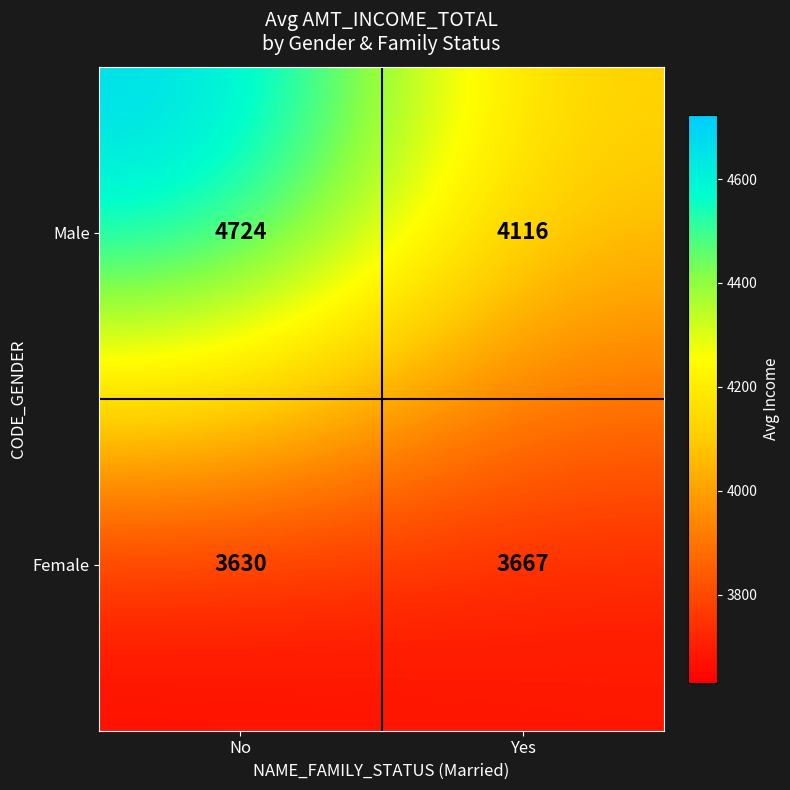

What is the difference between the highest and lowest values at Yes?

449